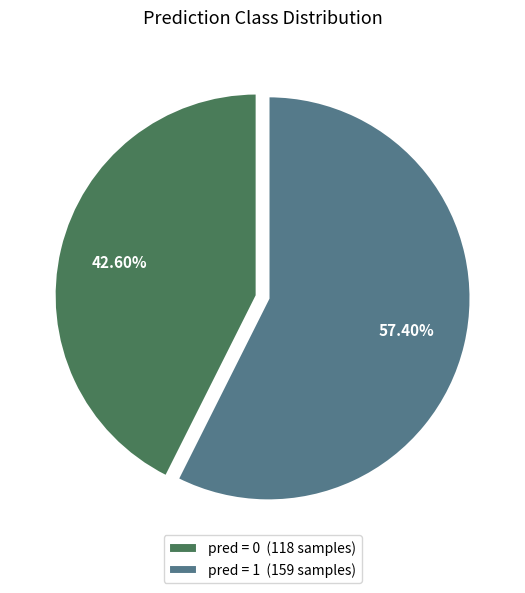

Approximately how many times larger is the value at pred = 1 (159 samples) compared to pred = 0 (118 samples)?

1.3